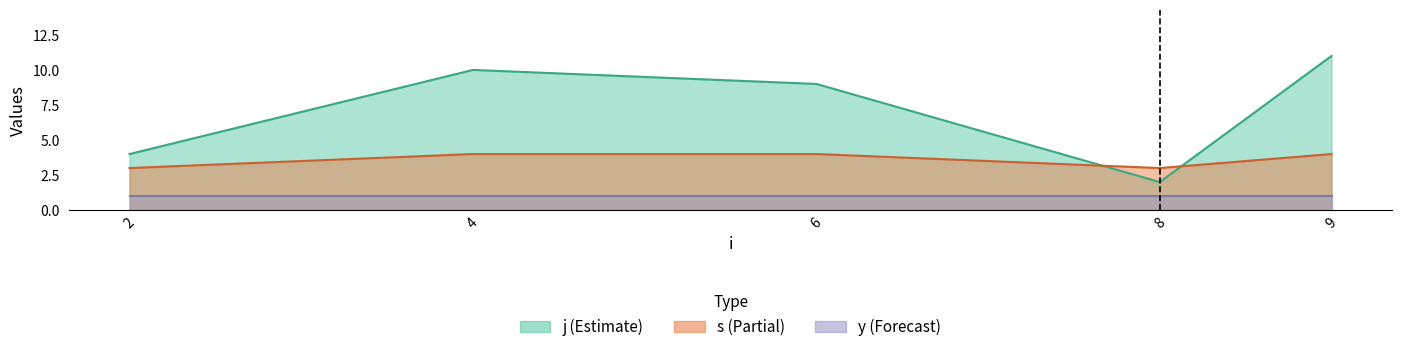

Does the chart display data point markers on the line(s)?

No